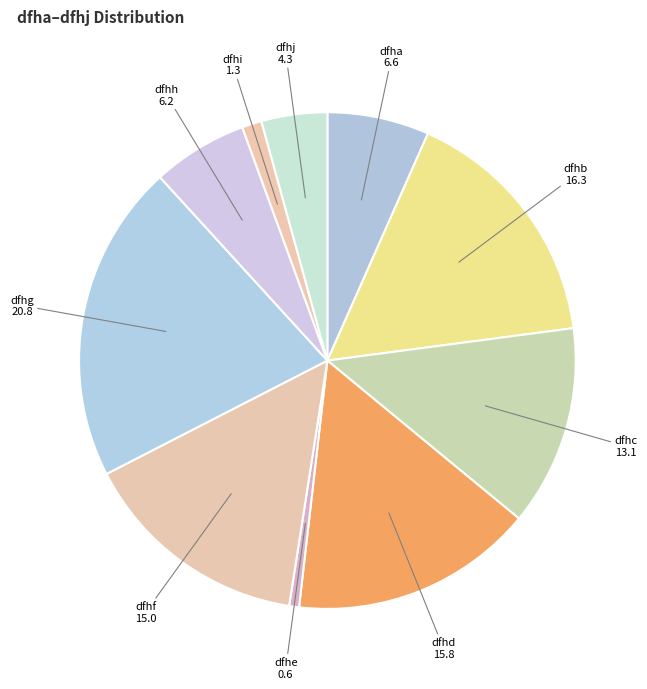

The dfhd slice represents 16% of the pie. True or false?

True